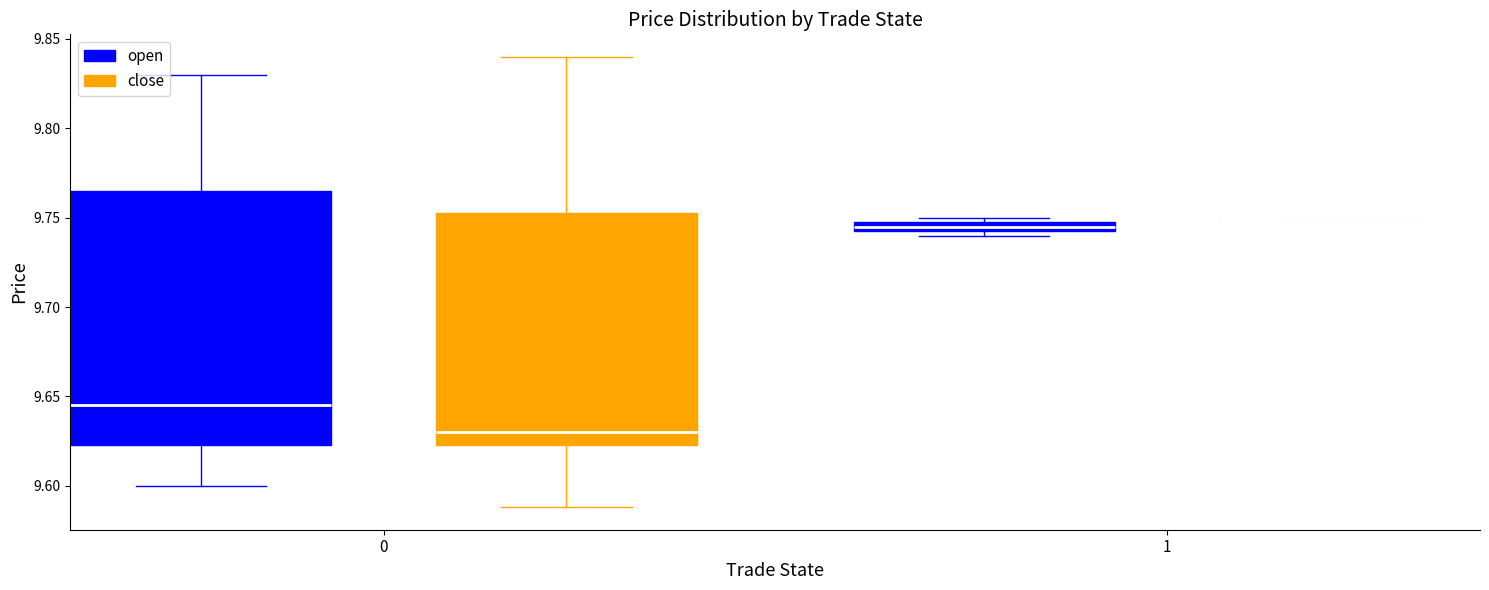

Where is the lower edge of the box for 0 (close) on the y-axis? The values are not printed on the chart, so give them approximately, as read against the axis.

9.625